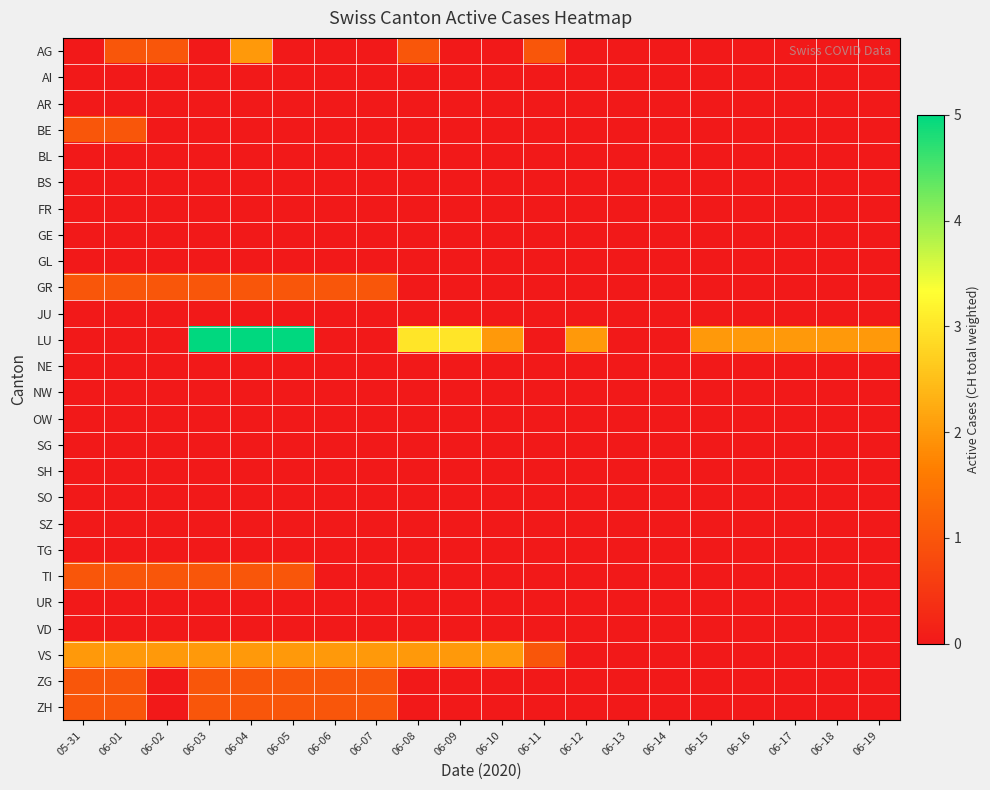

What is the total value across all series at 06-03?

11